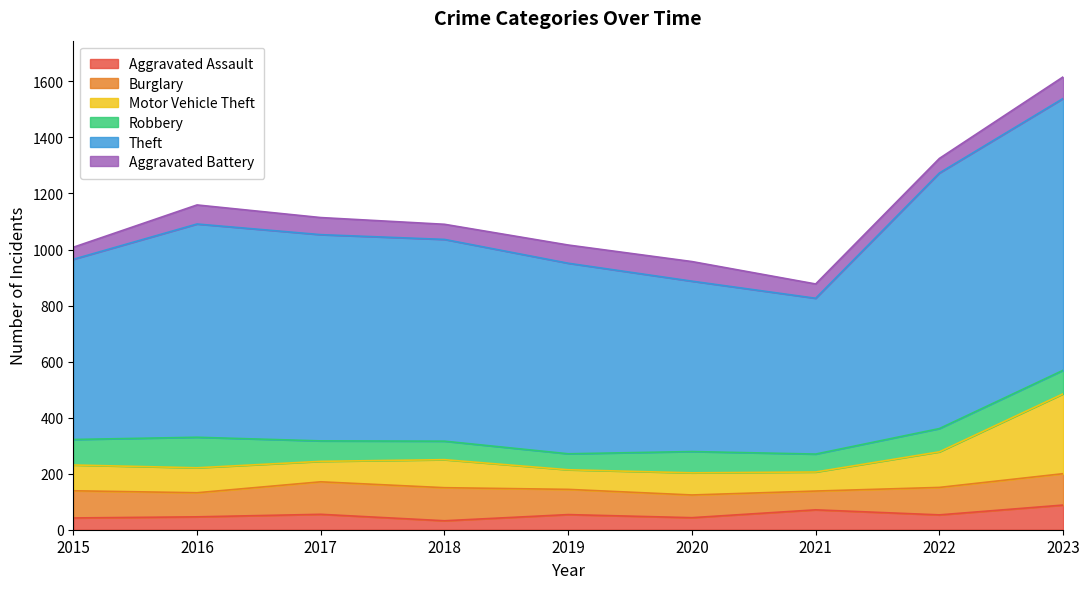

Is the value of Robbery at 2018 greater than the value of Aggravated Battery at 2021?

Yes